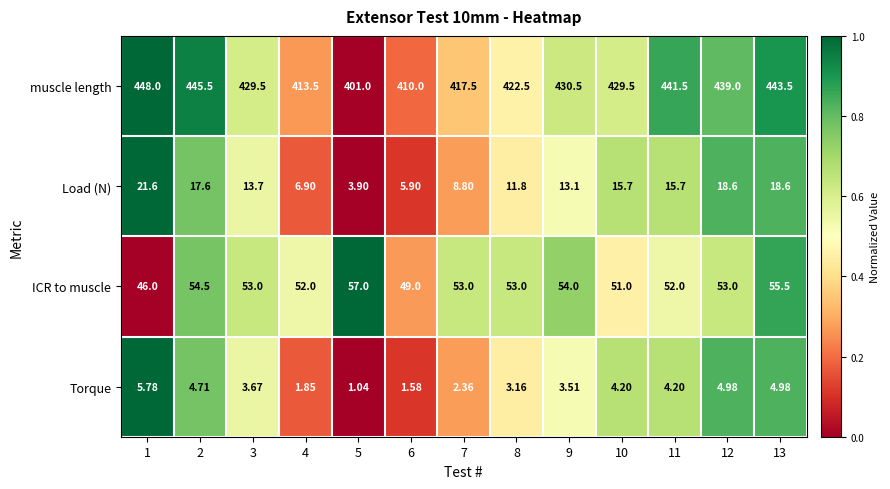

Which series changed the most between 3 and 13?

muscle length